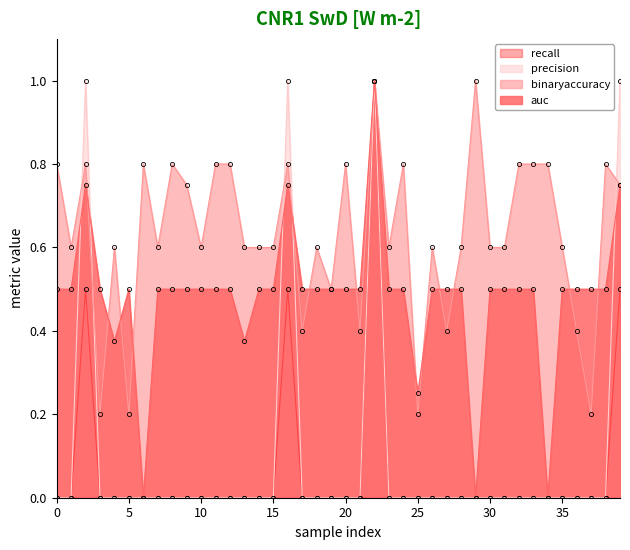

After their last crossing, which series has the higher values: precision or binaryaccuracy?

precision